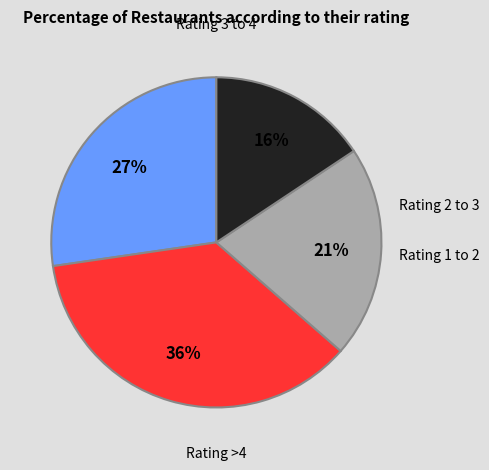

How many slices are in this pie chart?

4